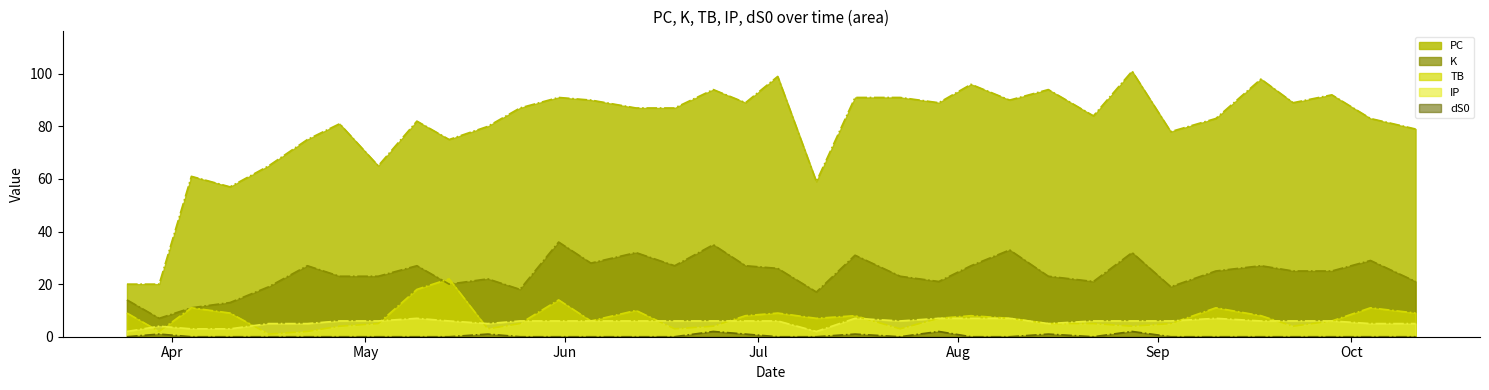

At which category is the sum across all series the highest?

2022-05-31